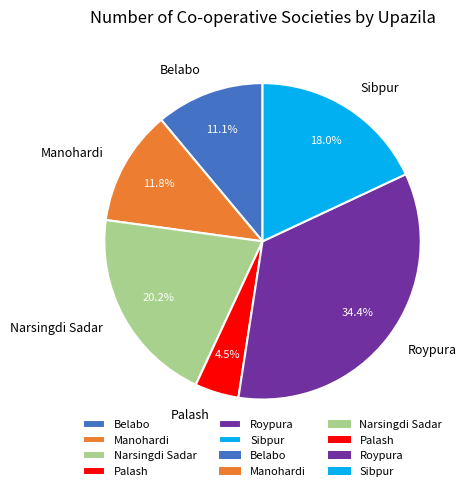

Is it true that Belabo is 20% of the pie?

False